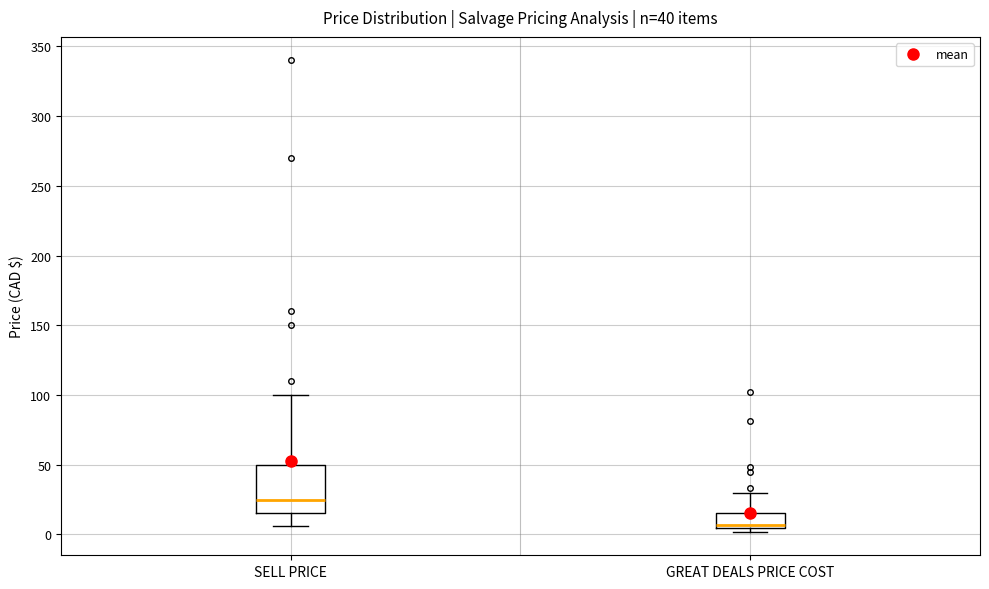

Which box has the highest median line?

SELL PRICE